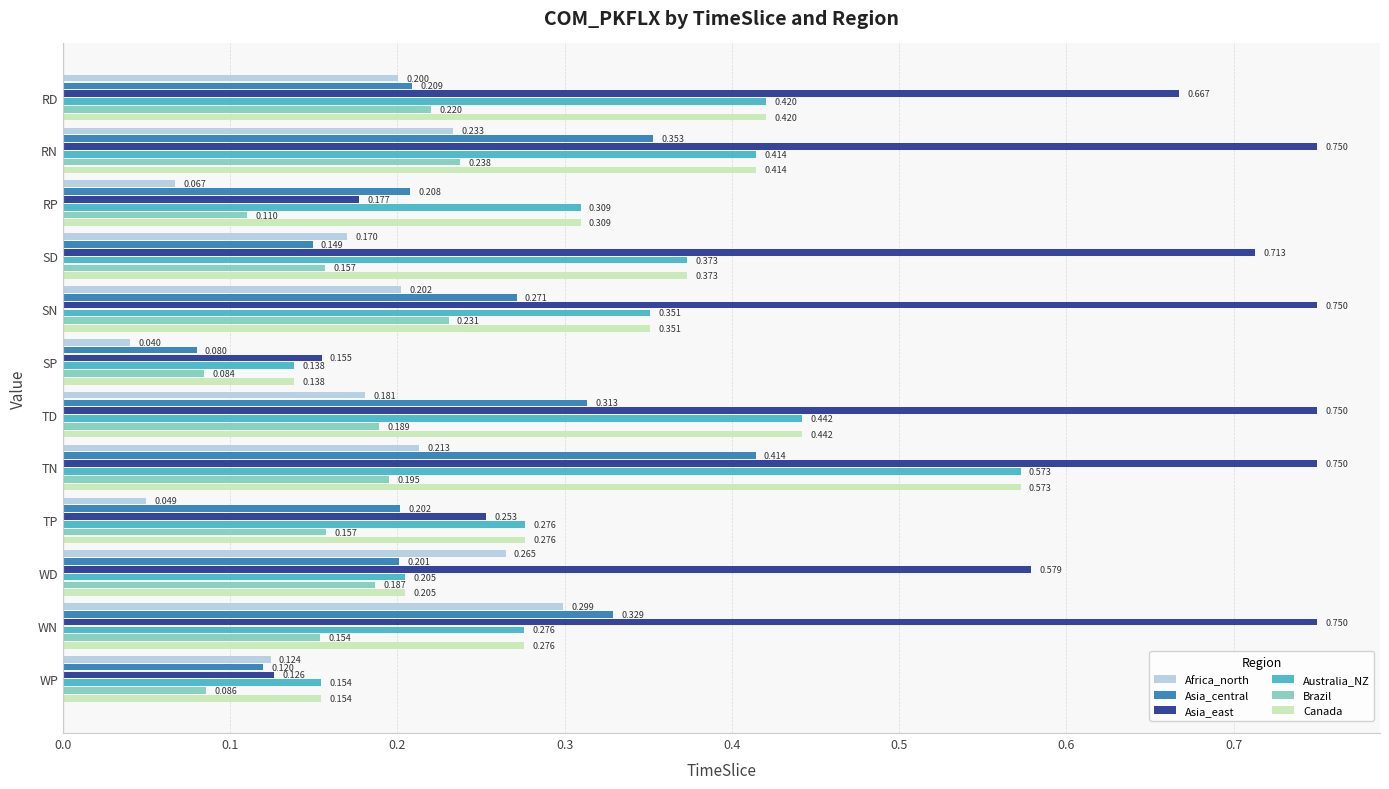

Rank the categories by Asia_central value from highest to lowest.

TN, RN, WN, TD, SN, RD, RP, TP, WD, SD, WP, SP